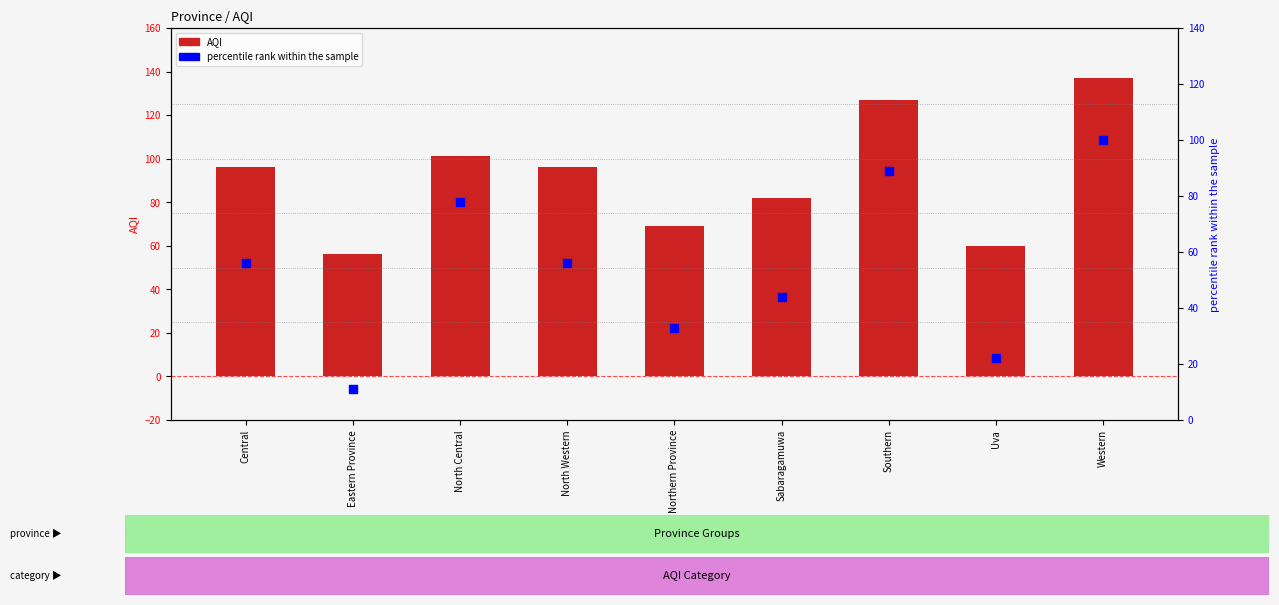

Which series has the widest spread of Y values?

Percentile rank within the sample